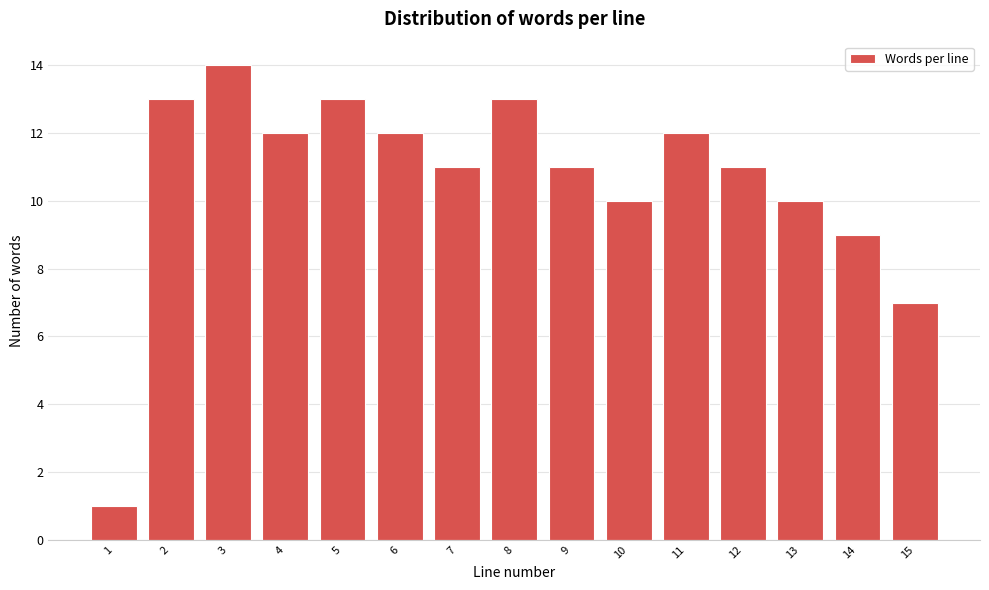

Reading left to right, list all the values displayed in this chart.

1=1	2=13	3=14	4=12	5=13	6=12	7=11	8=13	9=11	10=10	11=12	12=11	13=10	14=9	15=7